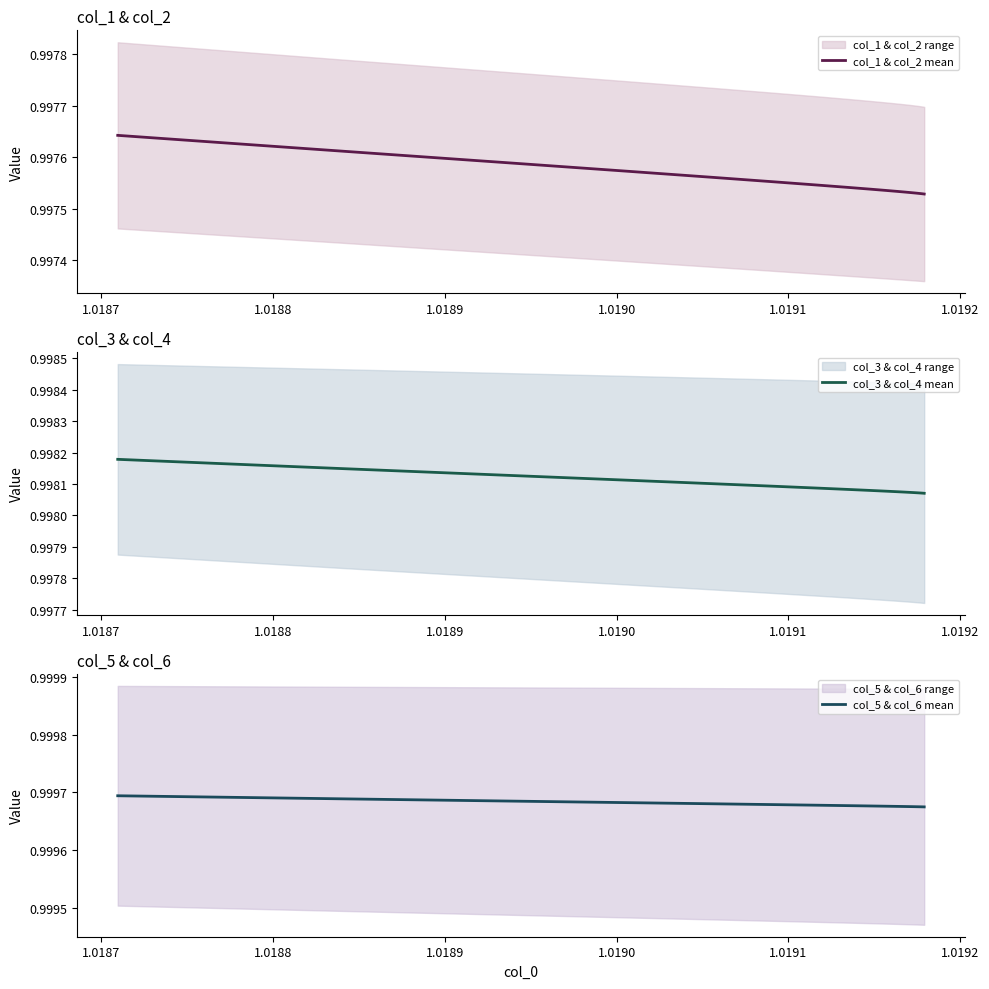

The value of col_1 & col_2 mean at 14 is 1.5. True or false?

False